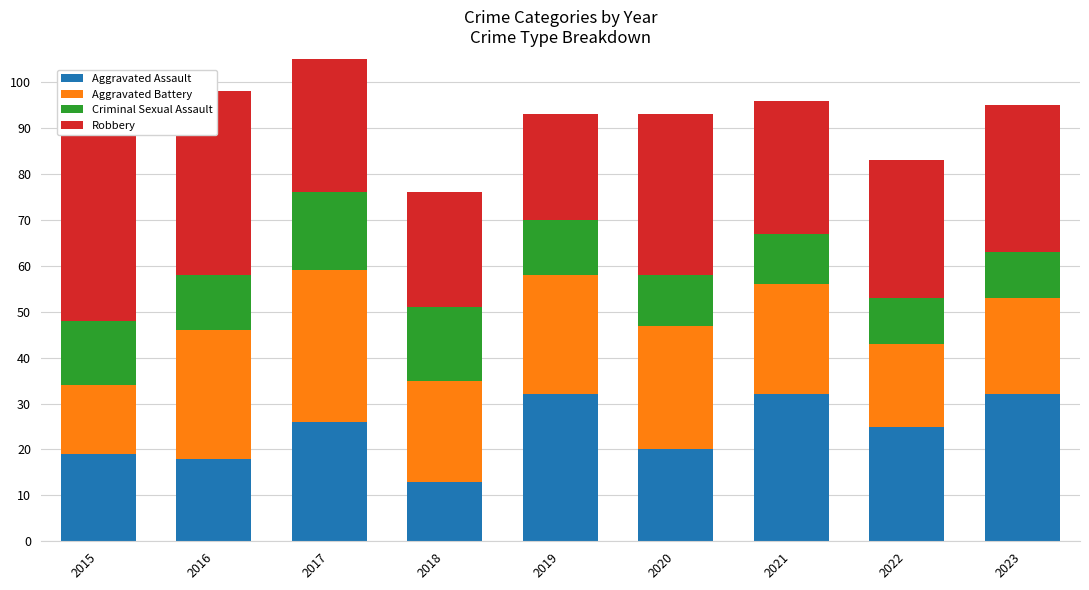

True or false: Aggravated Assault has a value of 18 at 2016.

True